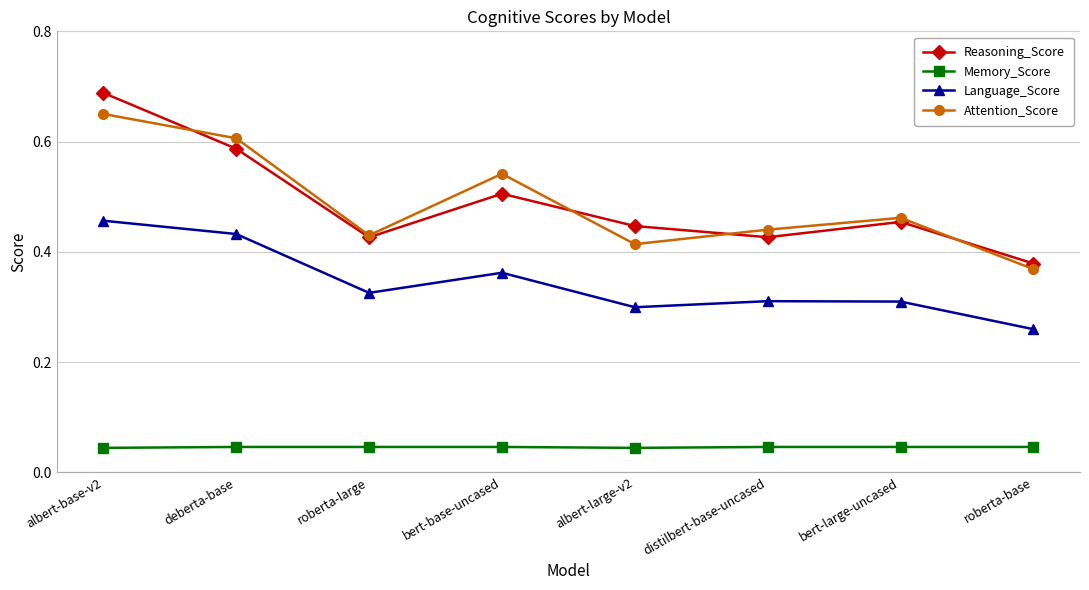

What are all the series names shown in the legend?

Reasoning_Score, Memory_Score, Language_Score, Attention_Score